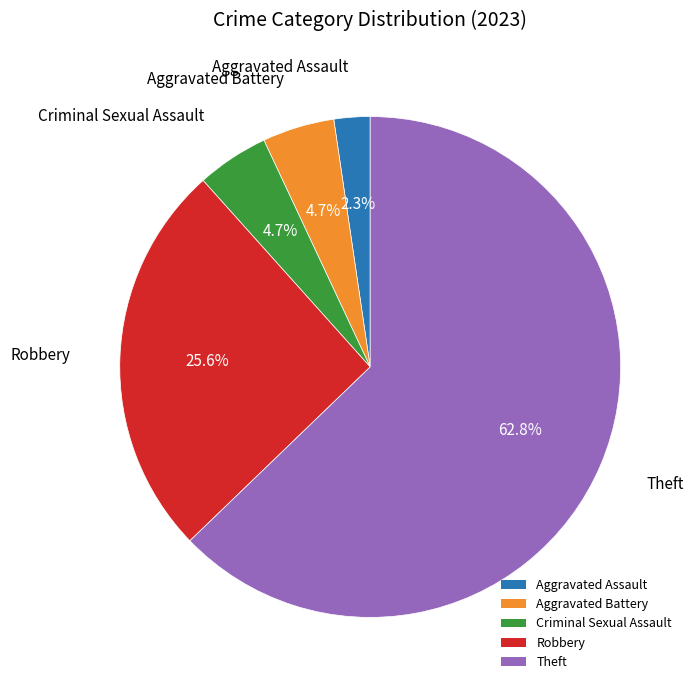

What percentage is NOT represented by Robbery?

74.4%